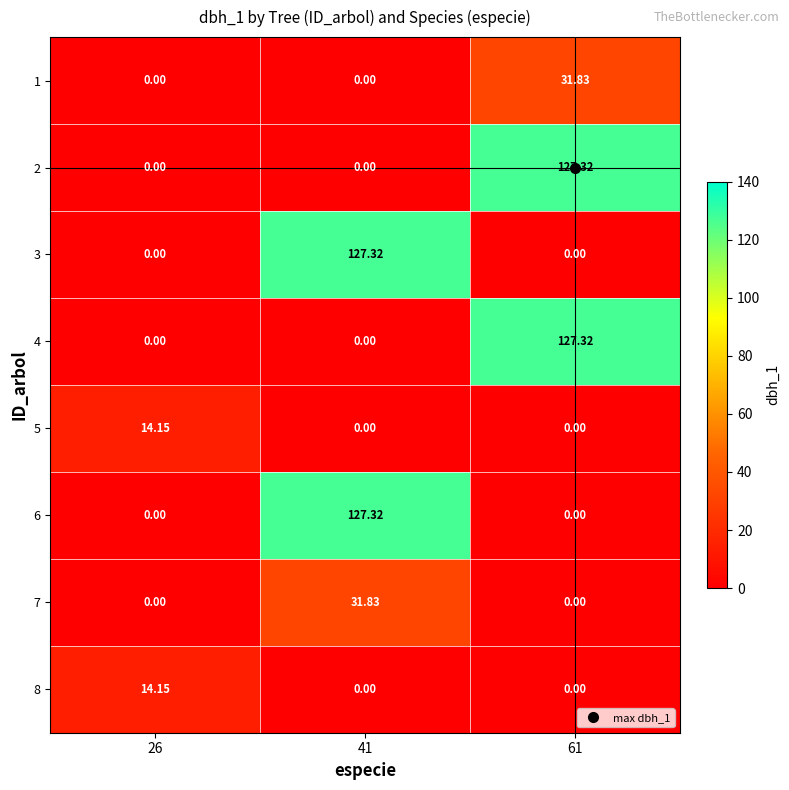

What is the difference between the highest and lowest values at 61?

127.3